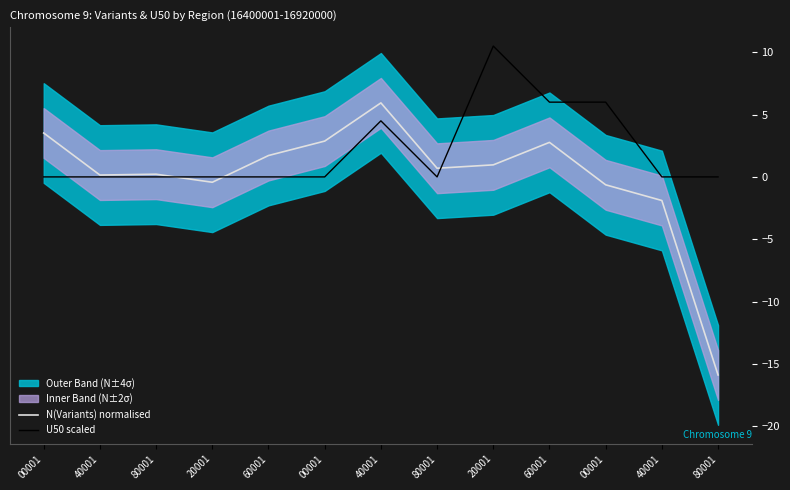

Is the value of U50 scaled at 80001 greater than the value of N(Variants) normalised at 60001?

No